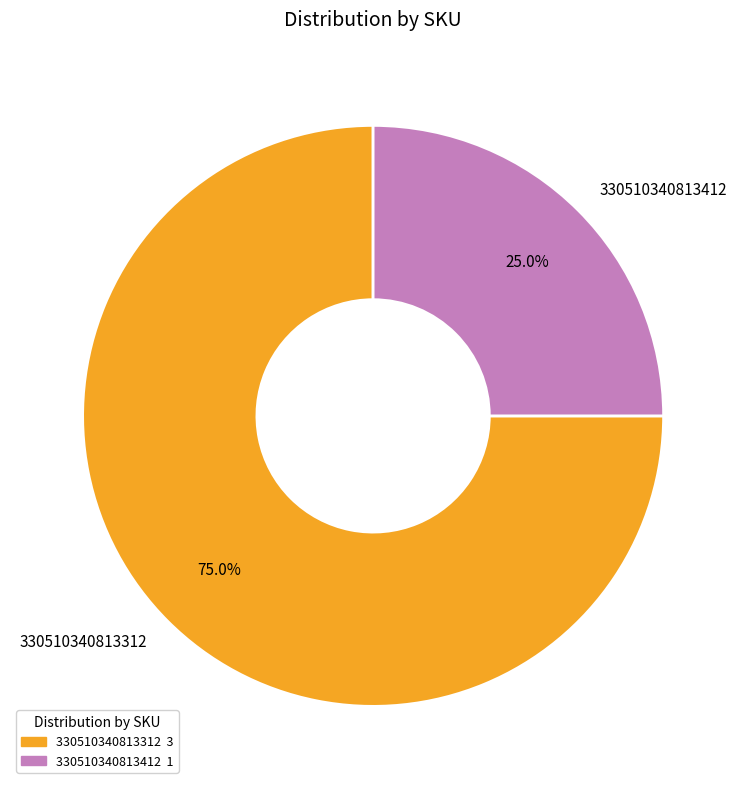

Which category accounts for the majority?

330510340813312